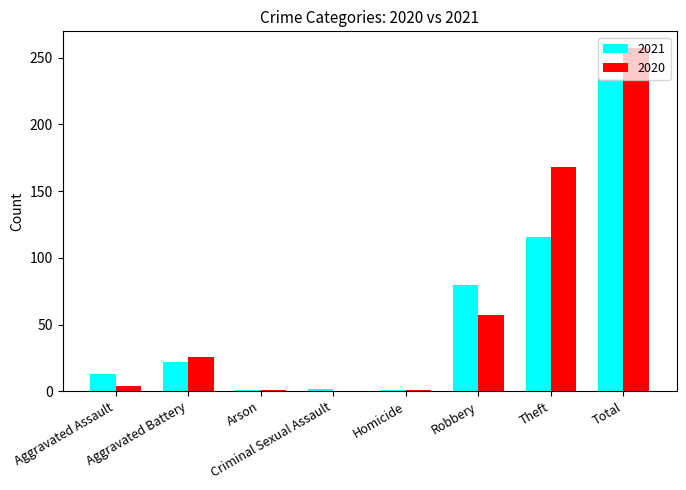

What is the maximum value shown in the chart?

257